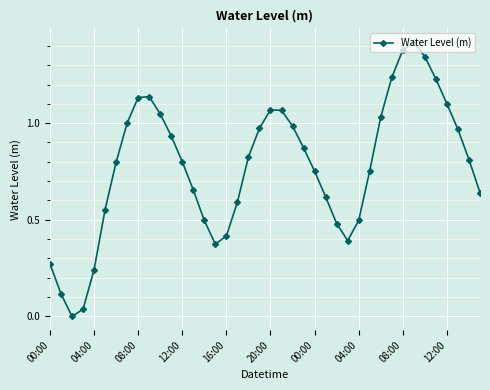

How many interior local valleys (lower than both neighbors) does the data have?

3